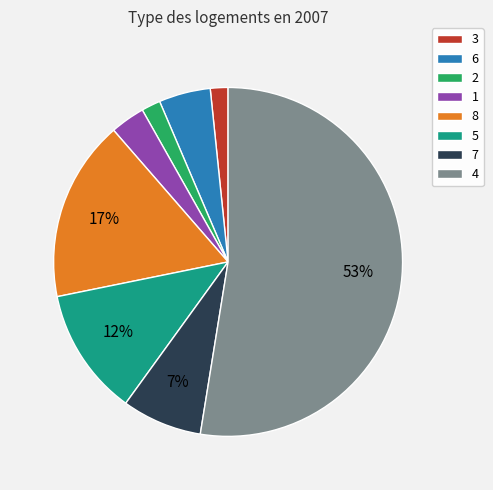

Is it true that 8 is 17% of the pie?

True